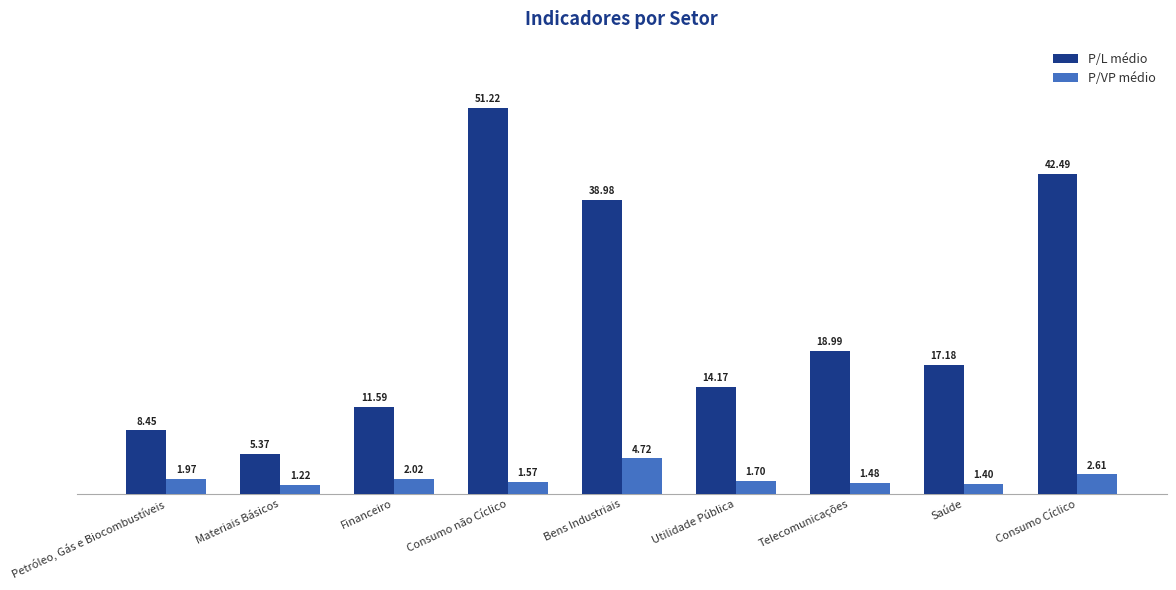

Which category has the lowest value across all series?

Materiais Básicos